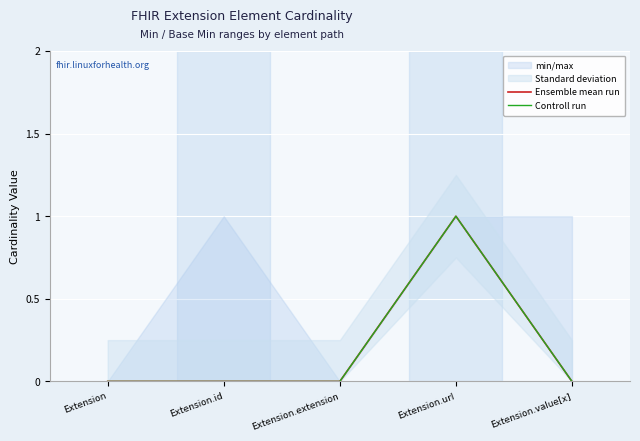

Reading left to right, list all the values displayed in this chart.

Ensemble mean run: 0	0	0	1	0
Controll run: 0	0	0	1	0